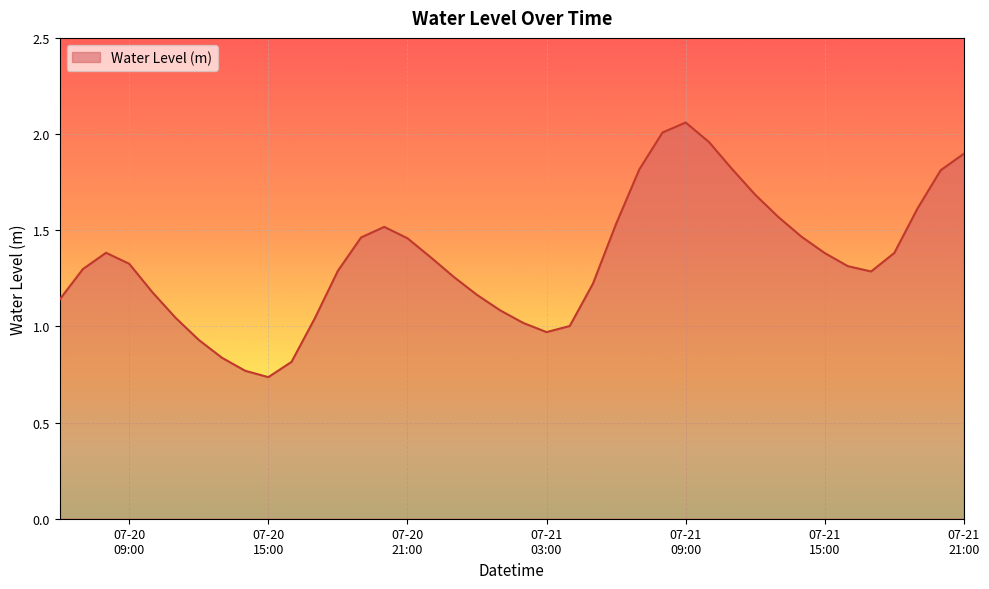

Which label corresponds to the largest value in the chart?

07-21
09:00